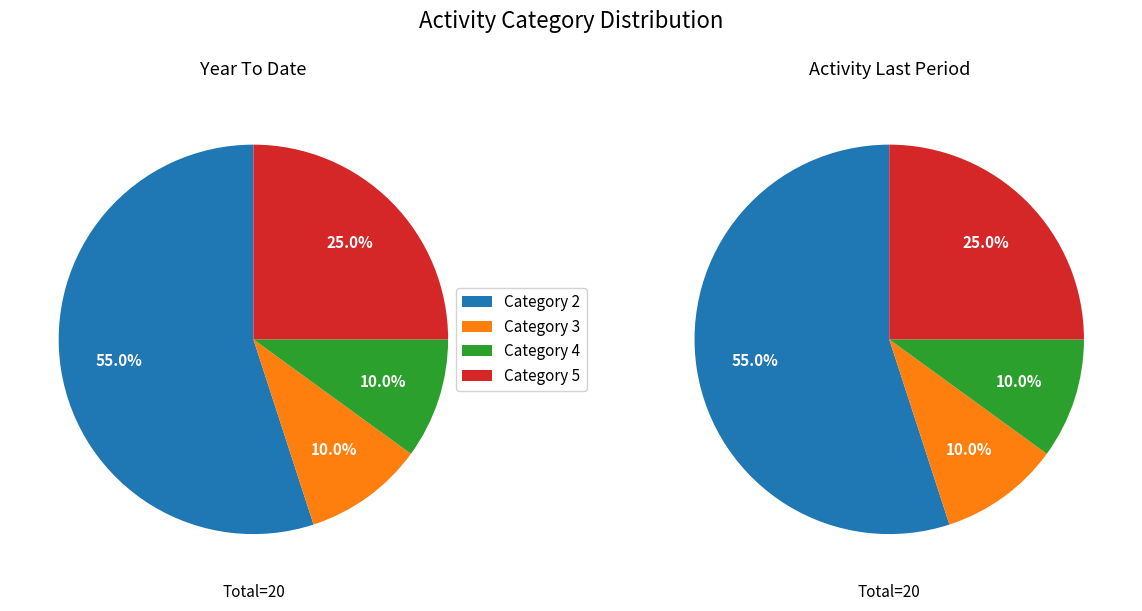

To the nearest percent, what is the difference between the 5 and 3 slice percentages?

15%